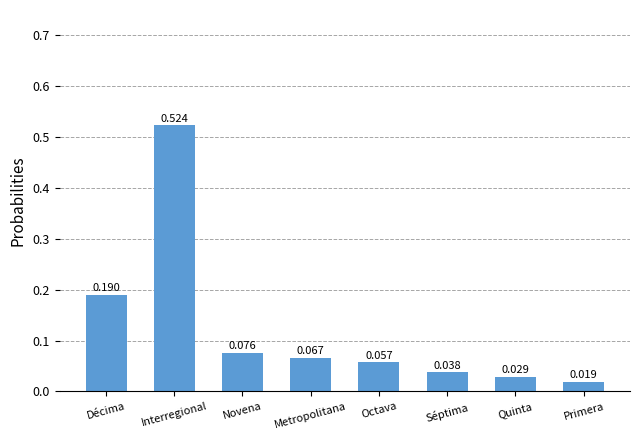

Between Séptima and Novena, which is larger?

Novena